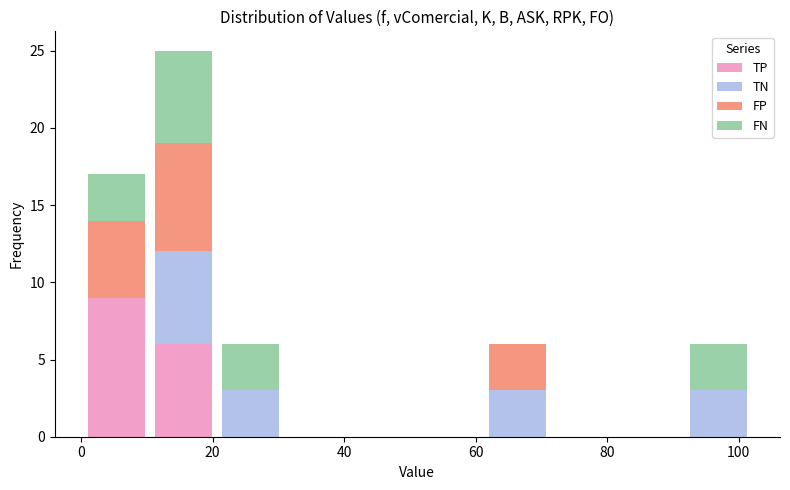

Reading left to right, transcribe this chart: for each stacked bar, give the range it covers on the x-axis and its total height. Neither the bar edges nor the heights are printed on the chart, so give them approximately, as read against the axes.

0 to 10: 17
10 to 20: 25
20 to 30: 6
30 to 40: 0
40 to 52: 0
52 to 62: 0
62 to 72: 6
72 to 82: 0
82 to 92: 0
92 to 102: 6